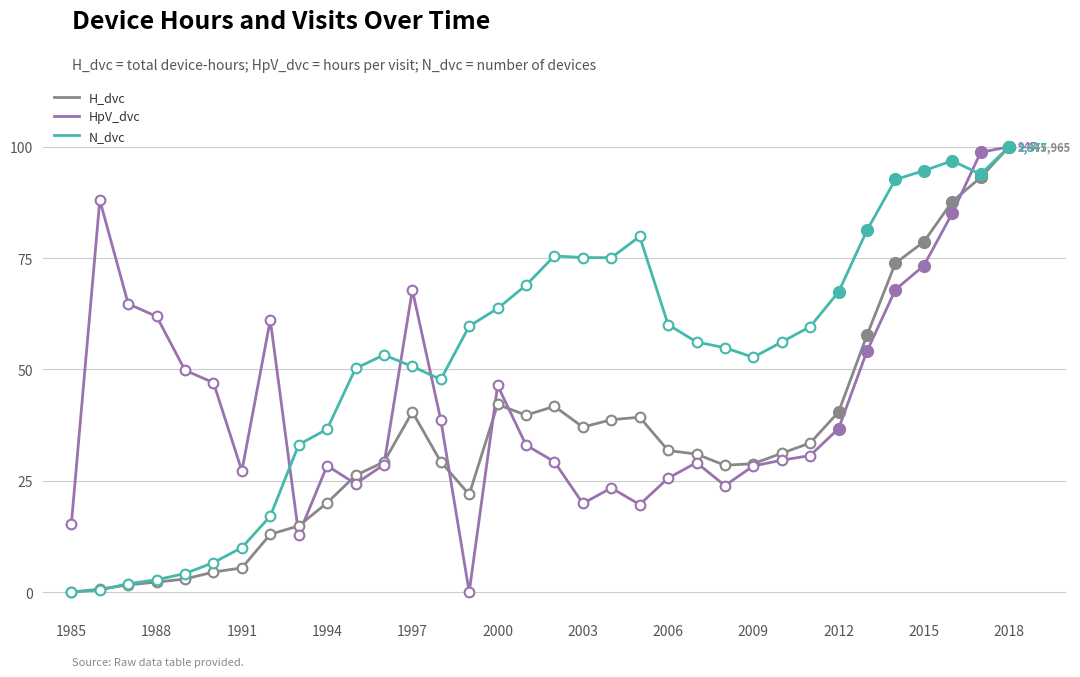

True or false: H_dvc and HpV_dvc intersect in this chart.

True